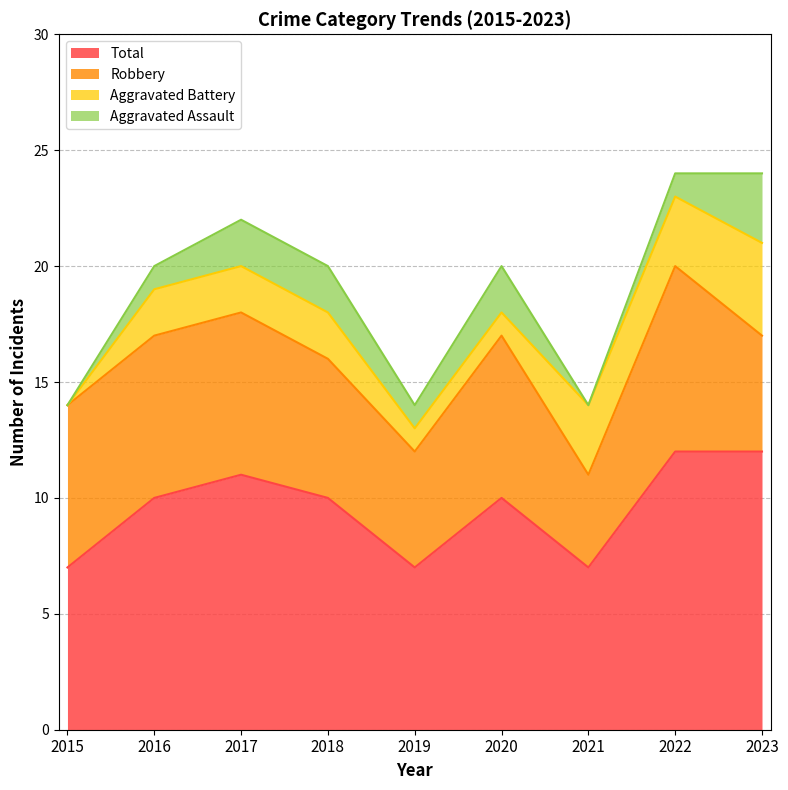

List the series in order of their peak value, highest first.

Total, Robbery, Aggravated Battery, Aggravated Assault